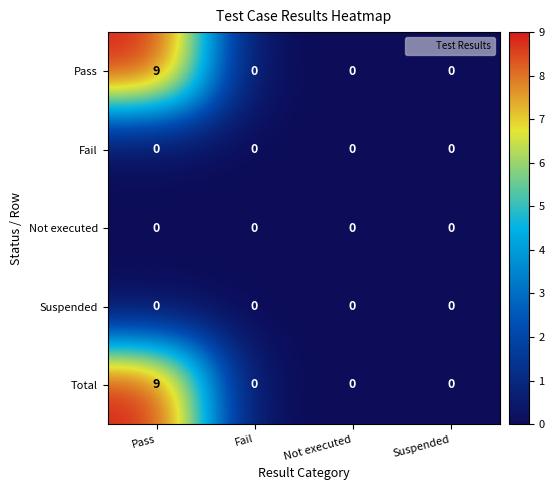

What is the difference between the highest and lowest values at Pass?

9